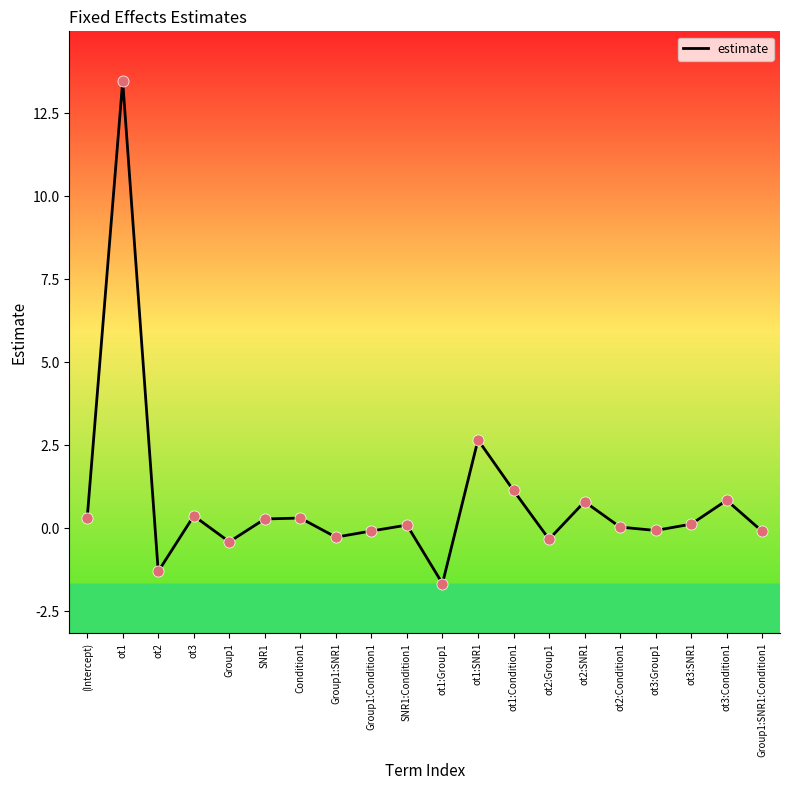

Between ot3:Condition1 and Group1:Condition1, which is larger?

ot3:Condition1